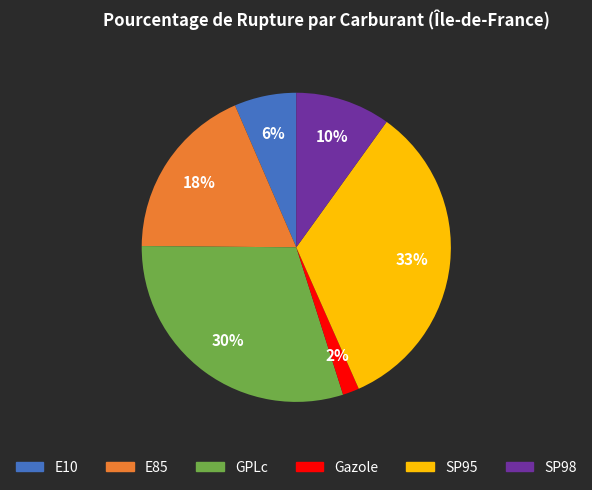

Count the number of slices in the pie.

6